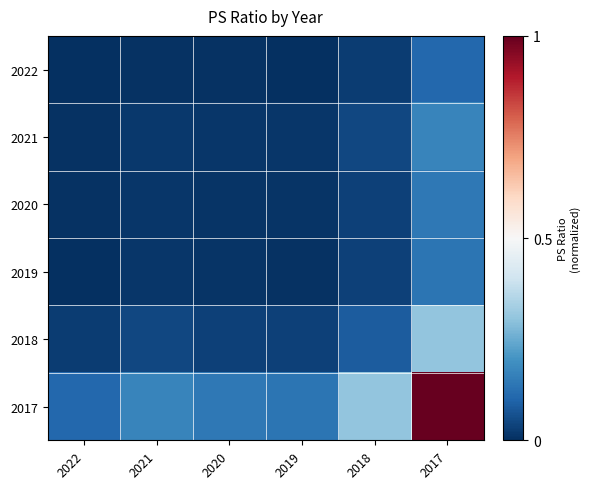

Reading left to right, transcribe all the data shown in this chart.

2022: 2022=0.0	2021=0.0	2020=0.0	2019=0.0	2018=0.0	2017=0.1
2021: 2022=0.0	2021=0.0	2020=0.0	2019=0.0	2018=0.0	2017=0.2
2020: 2022=0.0	2021=0.0	2020=0.0	2019=0.0	2018=0.0	2017=0.1
2019: 2022=0.0	2021=0.0	2020=0.0	2019=0.0	2018=0.0	2017=0.1
2018: 2022=0.0	2021=0.0	2020=0.0	2019=0.0	2018=0.1	2017=0.3
2017: 2022=0.1	2021=0.2	2020=0.1	2019=0.1	2018=0.3	2017=1.0